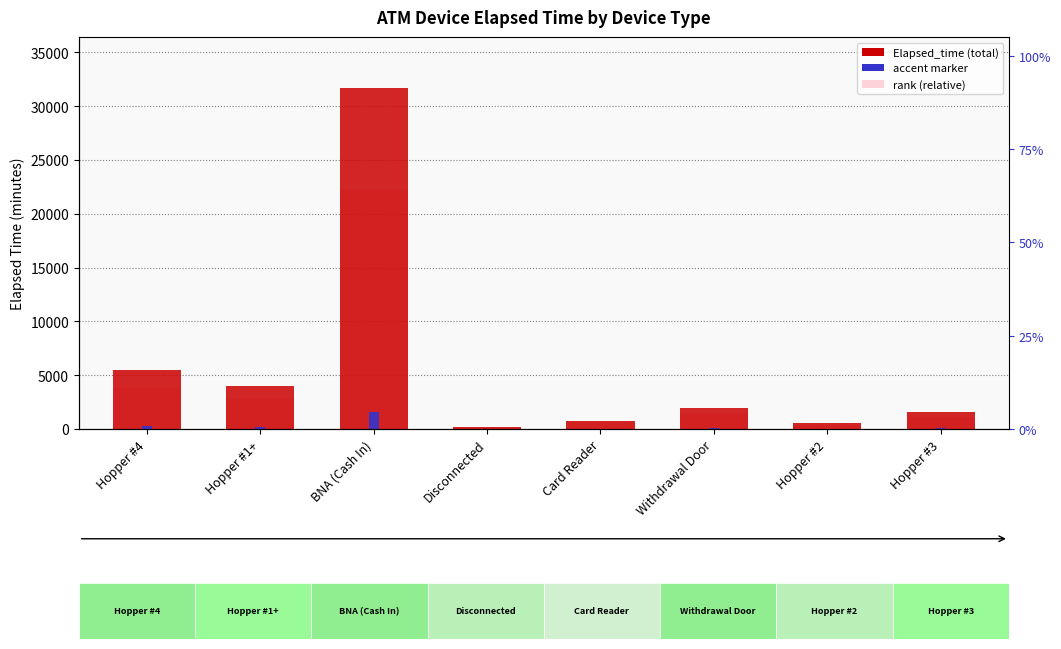

What position from the left is Hopper #1+?

2